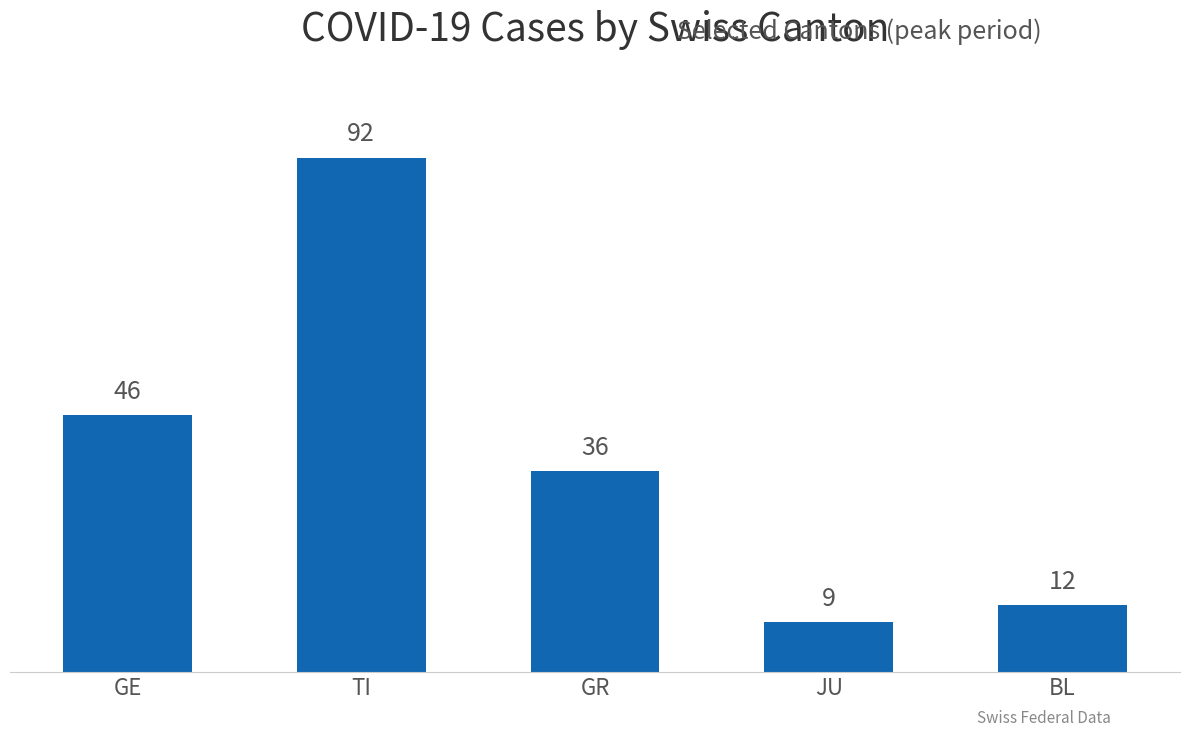

Count the number of categories in the chart.

5